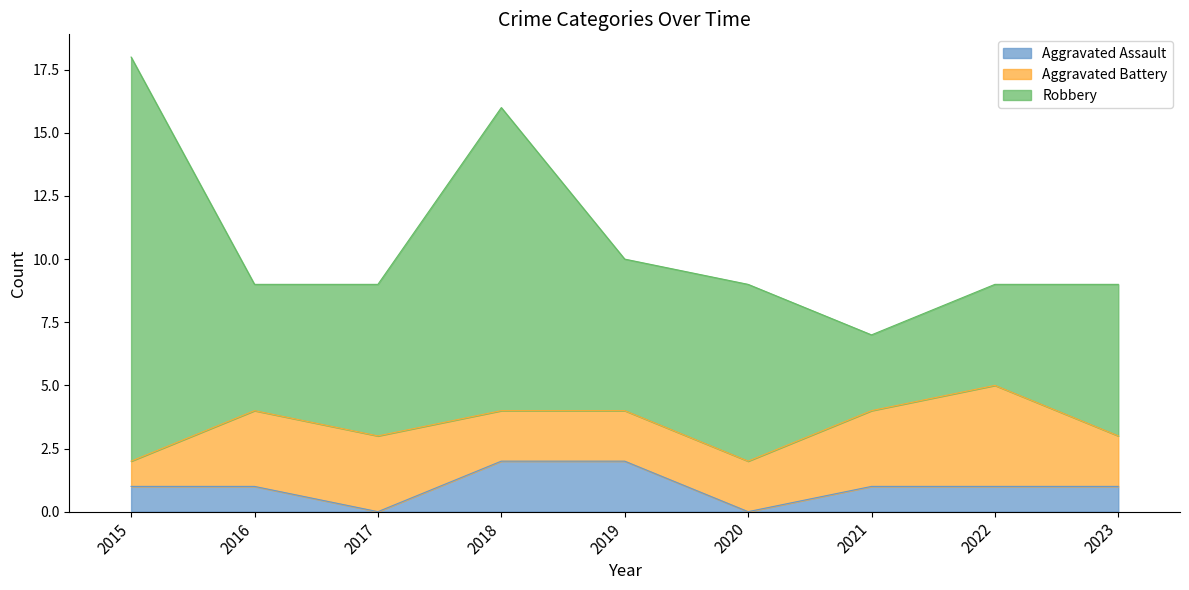

Where does the Robbery series first go above 6?

2015